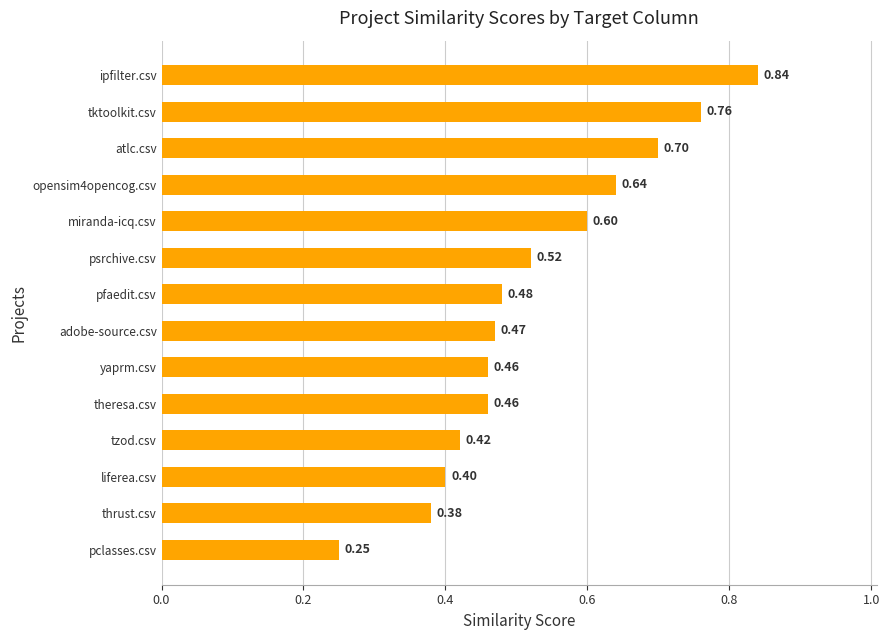

What is the change in value from tzod.csv to tktoolkit.csv?

+0.3